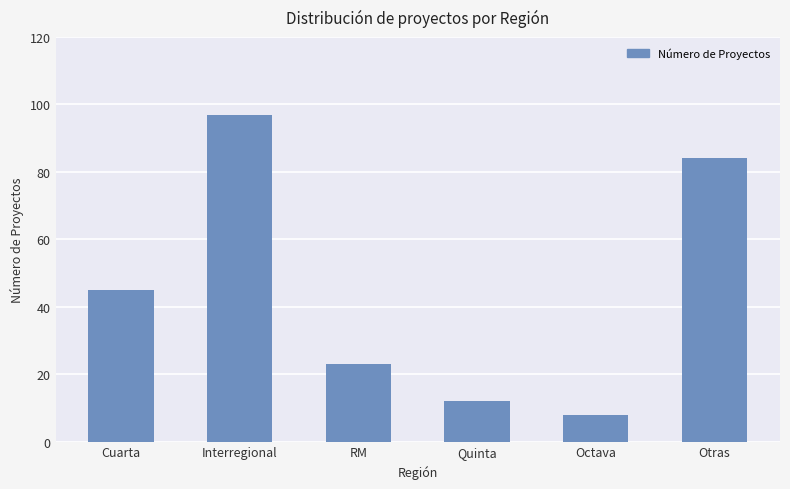

Read the value at Quinta, to the nearest 5.

10